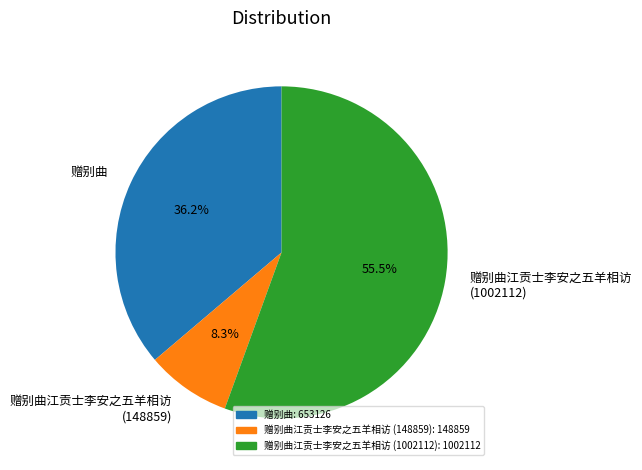

What percentage is NOT represented by 赠别曲?

63.8%